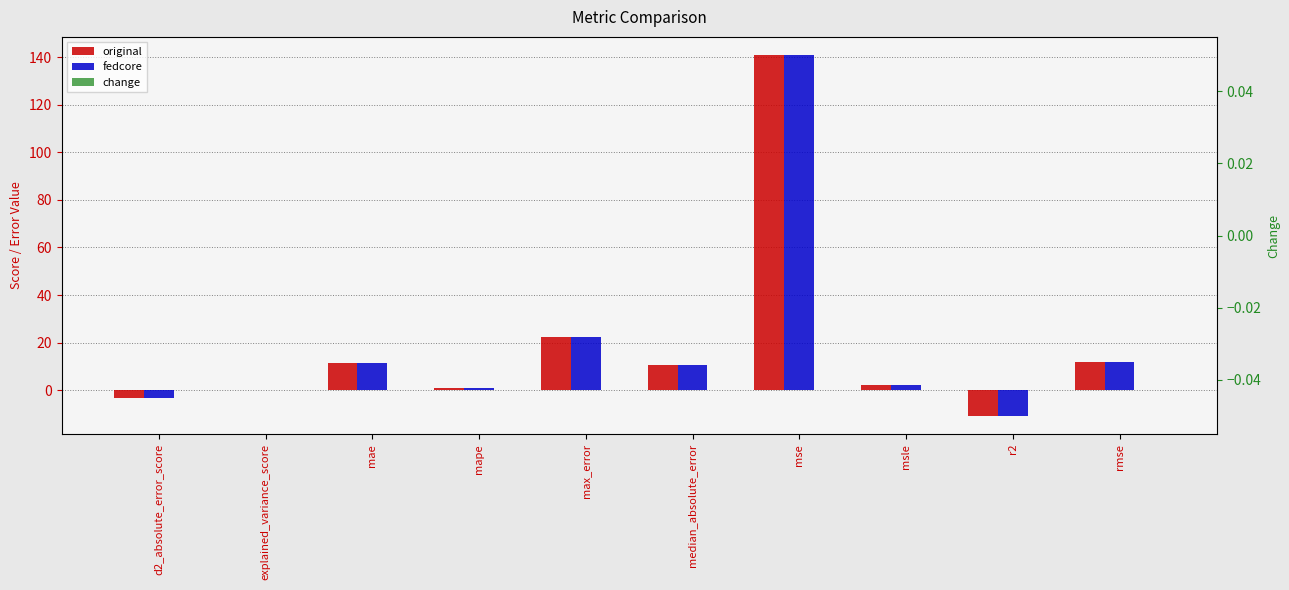

Is it true that fedcore equals 40.4 at mse?

False